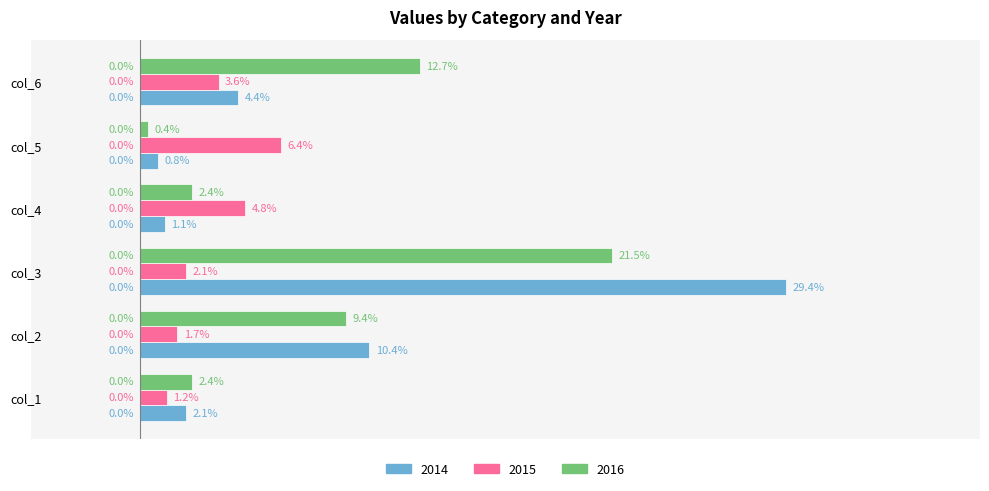

Is the value of 2016 at col_3 greater than the value of 2015 at col_3?

Yes